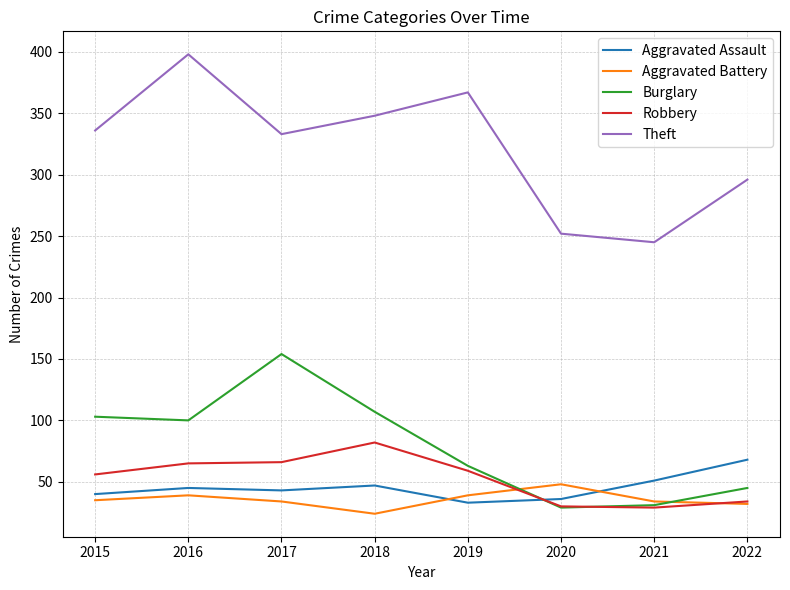

The value of Robbery at 2015 is 18. True or false?

False